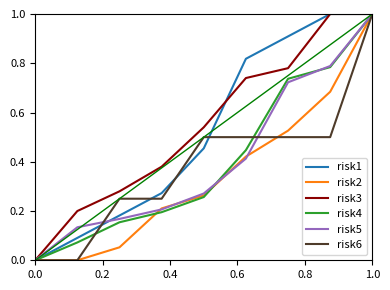

What is the greatest value displayed?

1.0